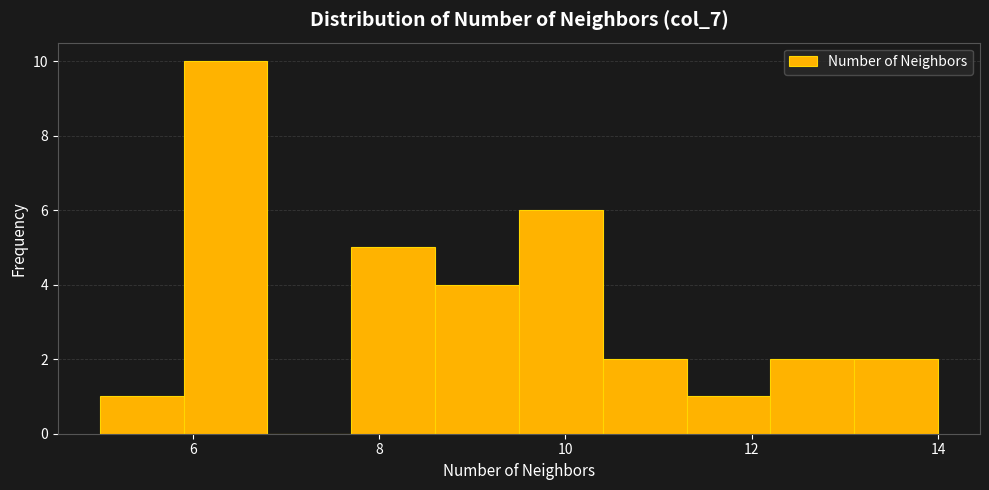

What is the height of the bar covering 5.0 to 5.9 on the x-axis? Neither the bar edges nor the heights are printed on the chart, so give them approximately, as read against the axes.

1